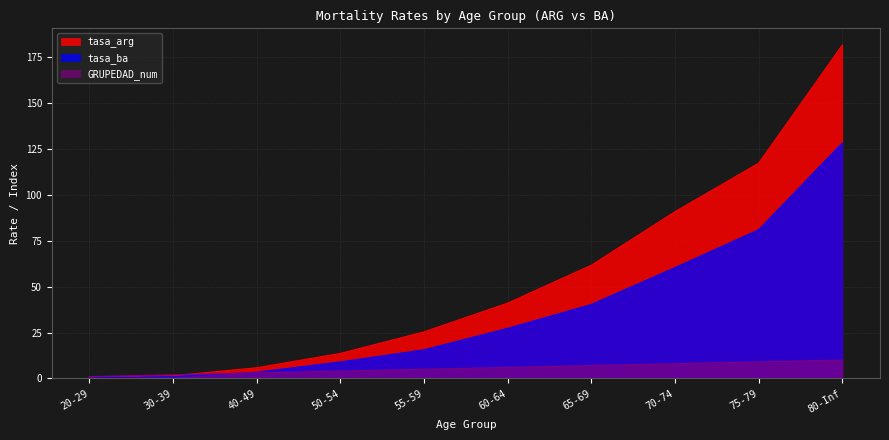

The tasa_arg series shows 101.3 at 65-69. True or false?

False